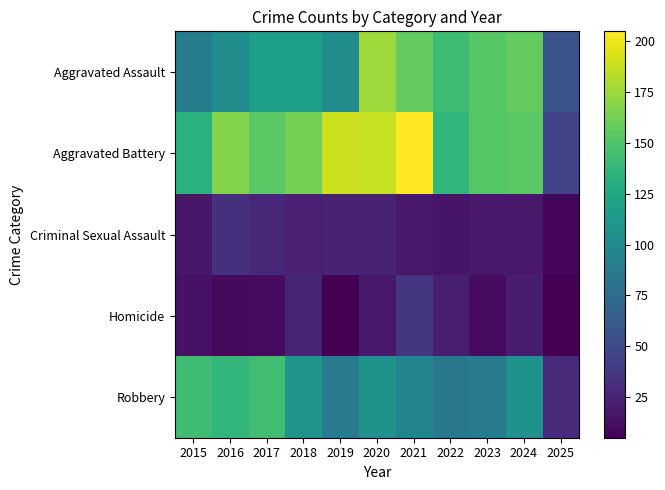

What is the total value across all series at 2019?

410